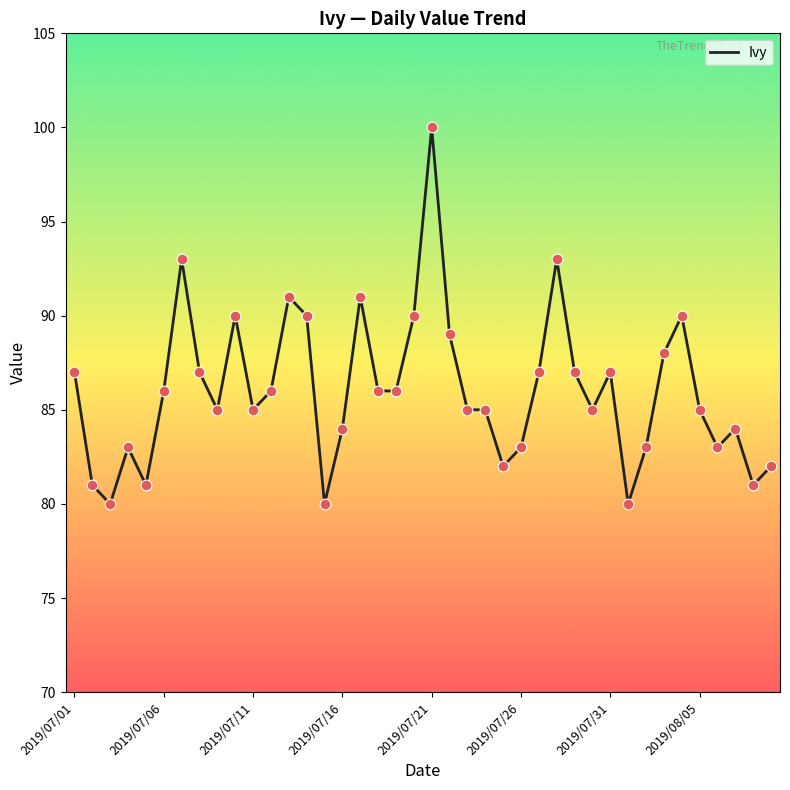

What is the greatest value displayed?

100